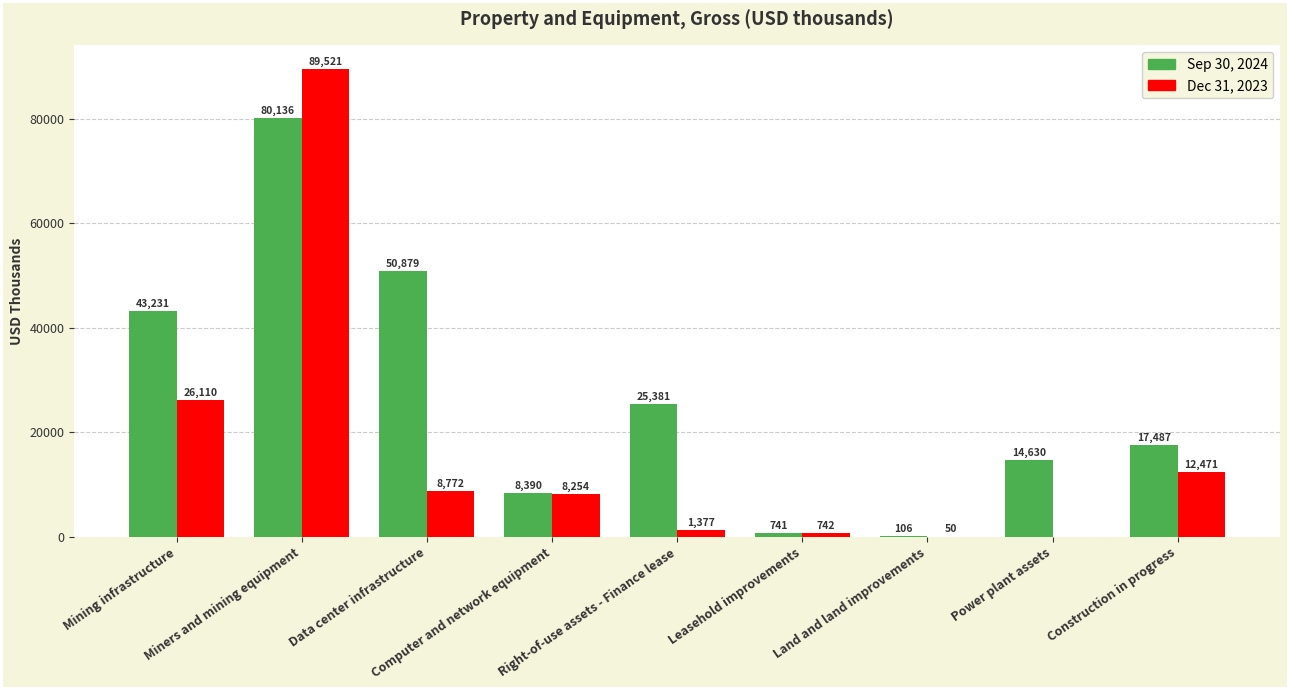

What is the sum of all Sep 30, 2024 values?

240981